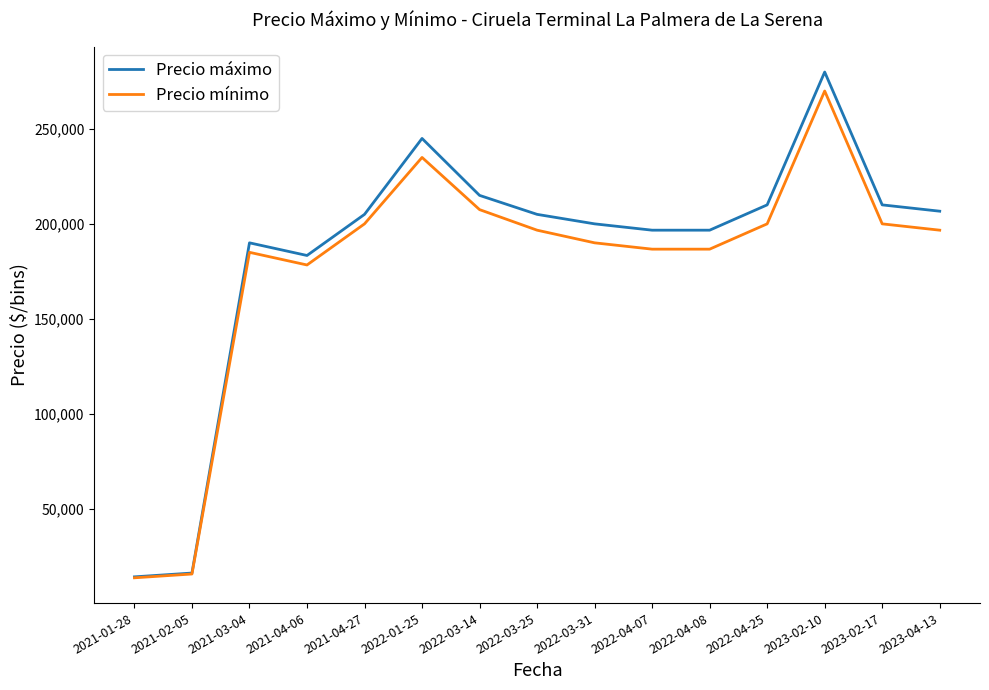

Which series has the largest total across all categories?

Precio máximo